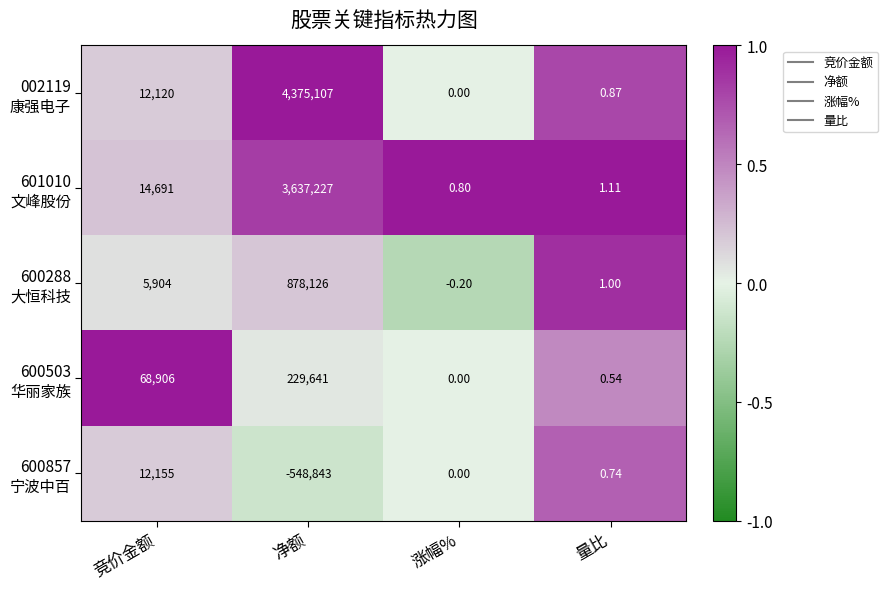

Which category has the highest value across all series?

净额